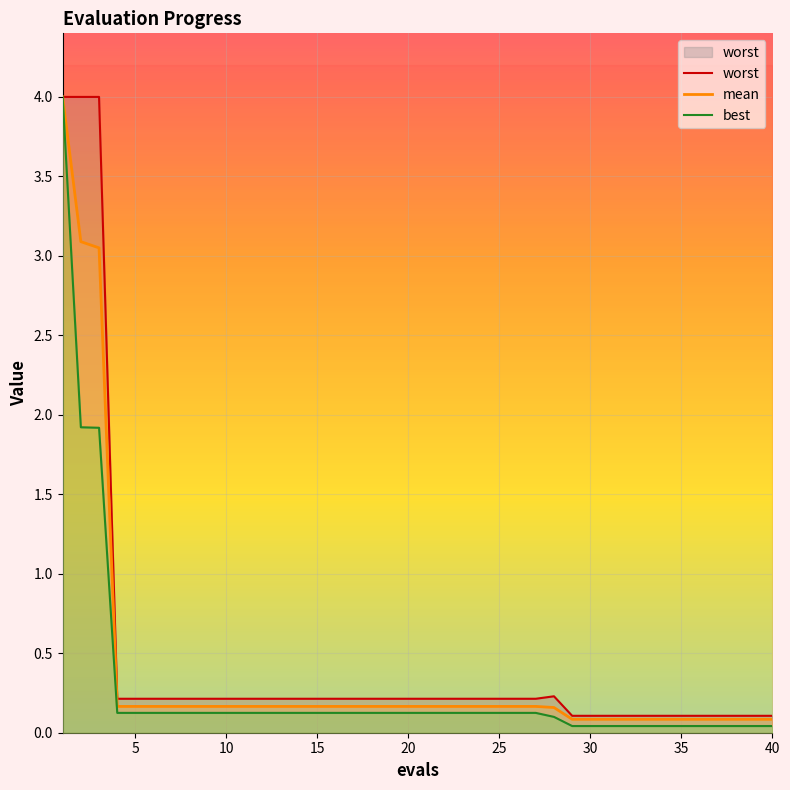

What is the maximum value for mean?

4.0